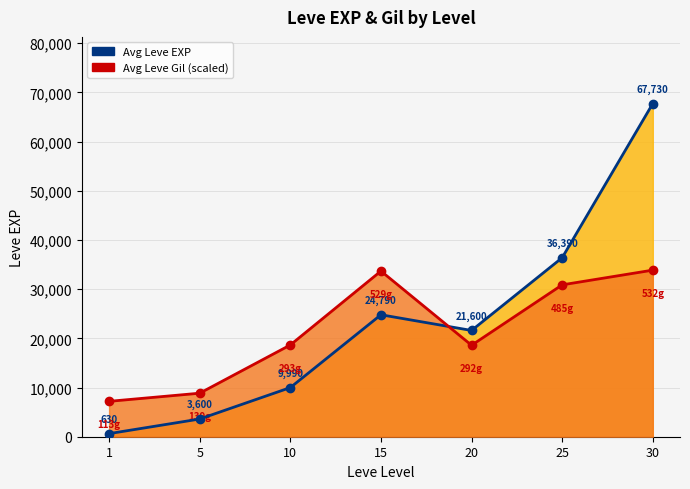

Where do Avg Leve EXP line and Avg Leve Gil line (scaled) first cross each other?

15 and 20